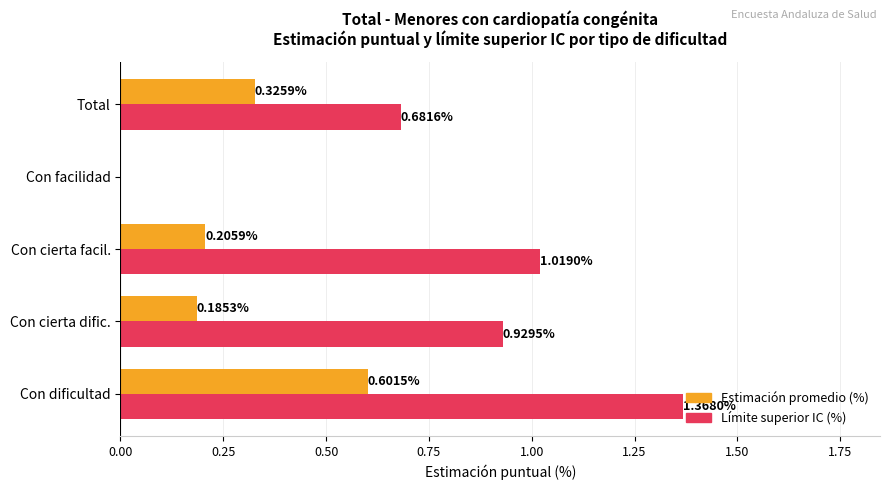

What is the sum of all Límite superior IC (%) values?

4.0